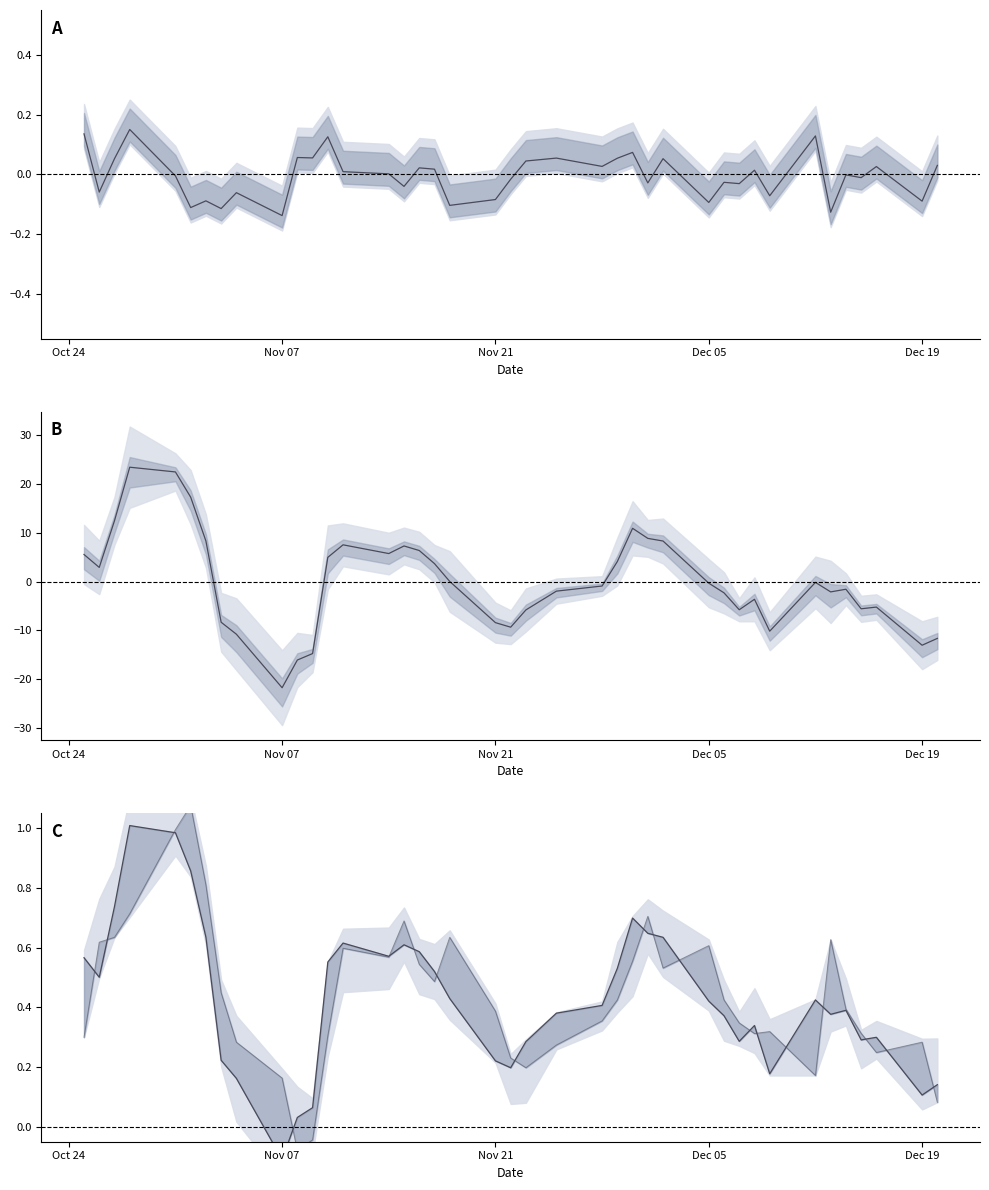

The Close series shows 1.5 at Dec 05. True or false?

False